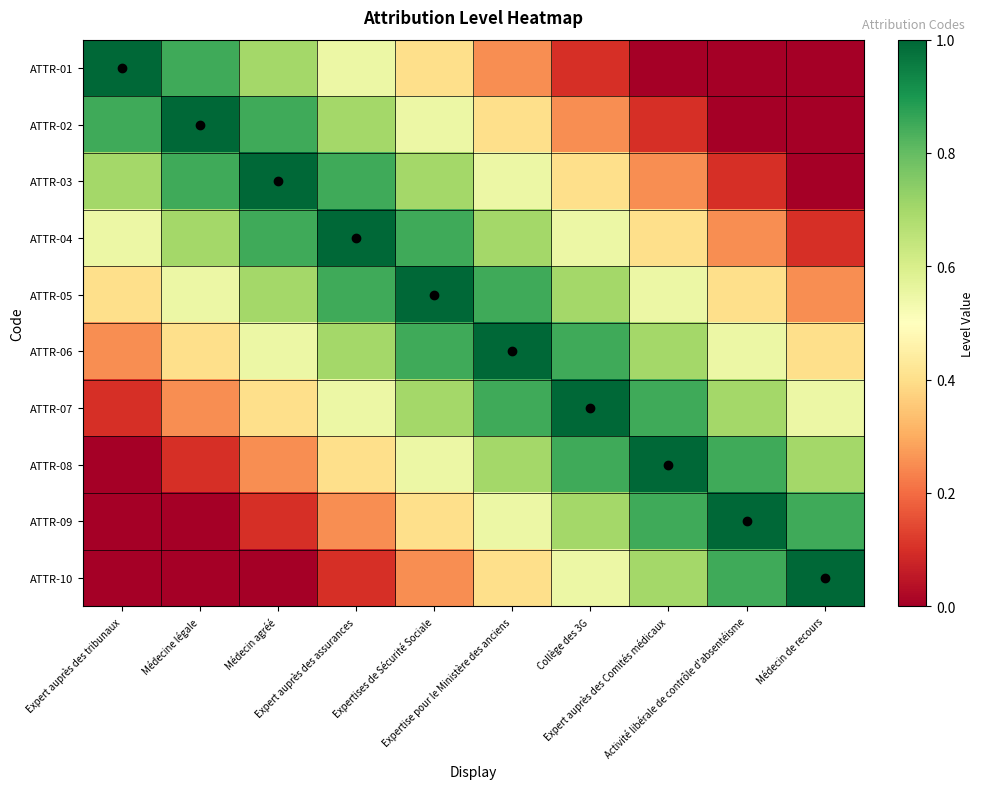

Between Médecine légale and Médecin agréé, which series saw the biggest shift?

ATTR-01